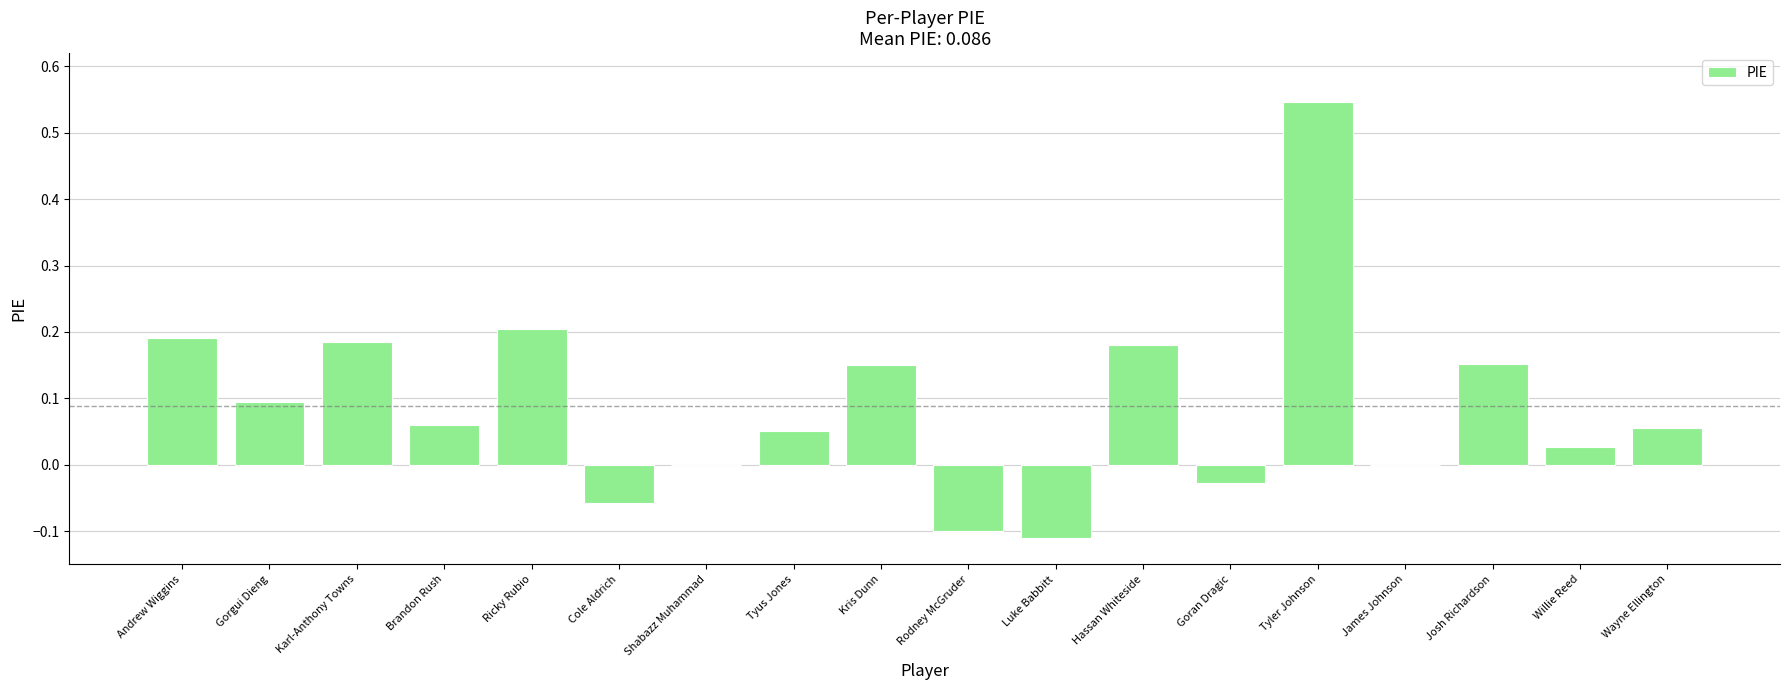

Which label corresponds to the largest value in the chart?

Tyler Johnson